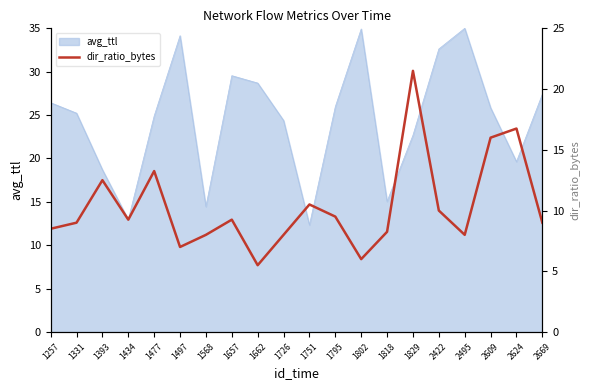

Is it true that the value at 1795 is 15.0?

False